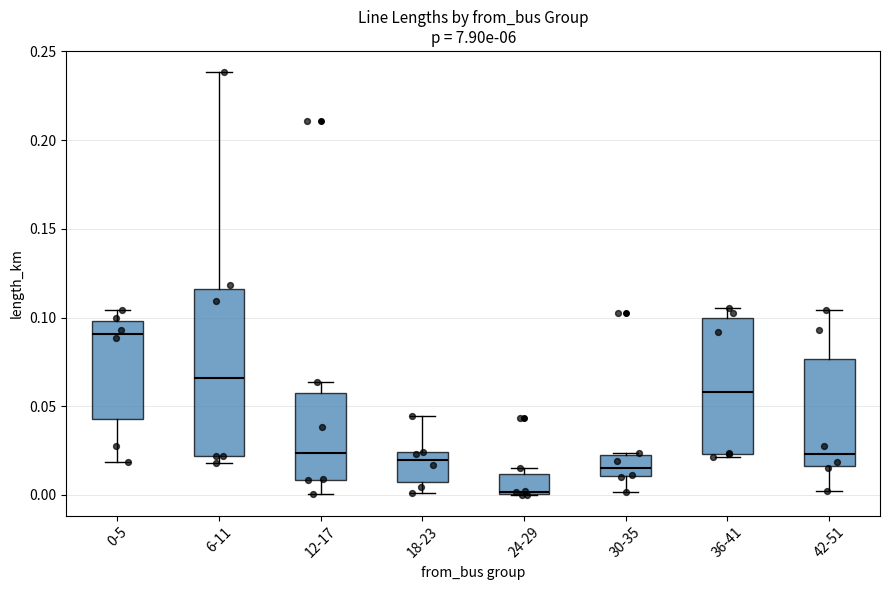

Which box's median line is the lowest?

24-29